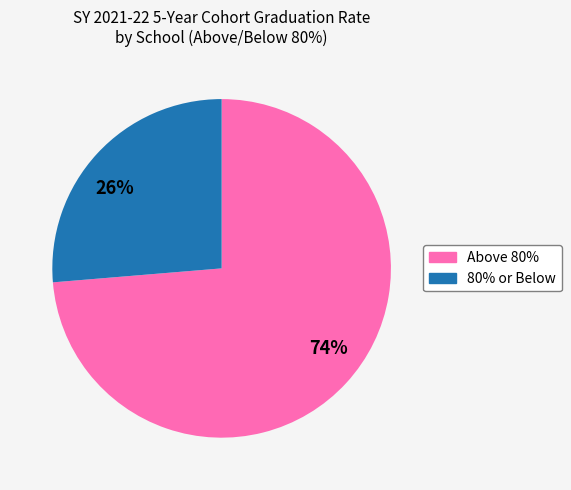

How many slices are in this pie chart?

2